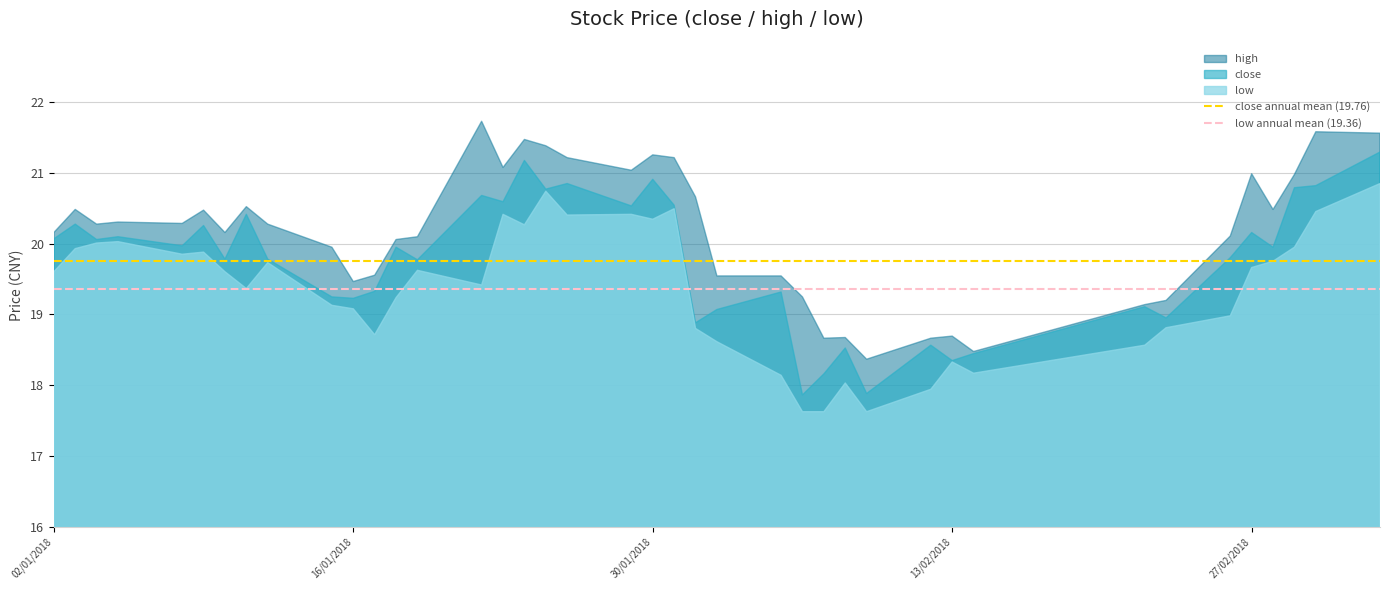

What is the minimum value for high?

18.4